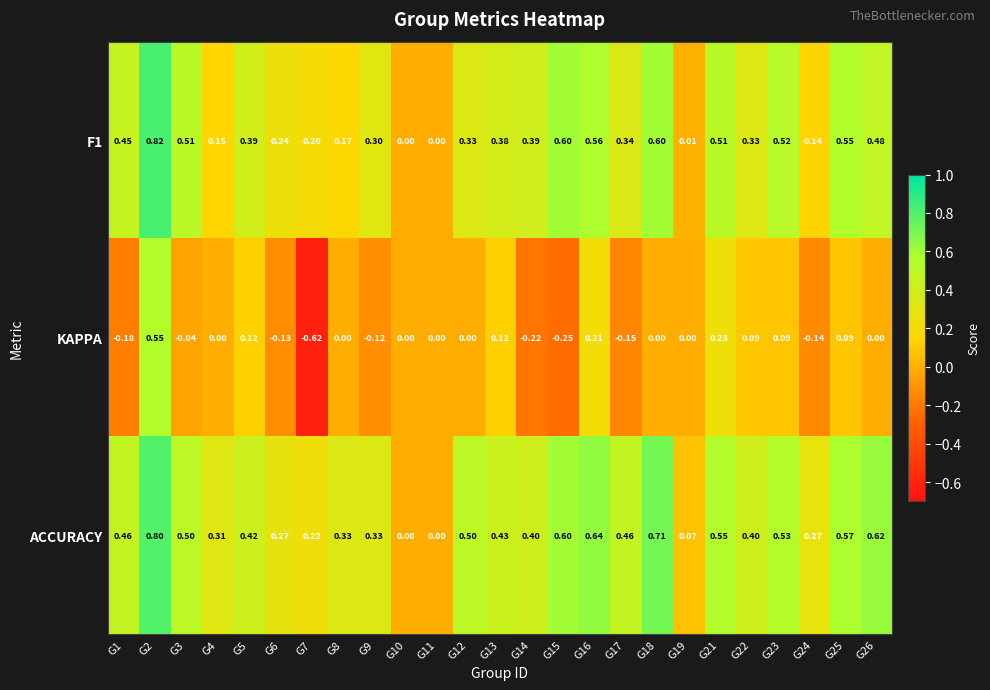

Rank the series at G1 from lowest to highest value.

KAPPA, F1, ACCURACY